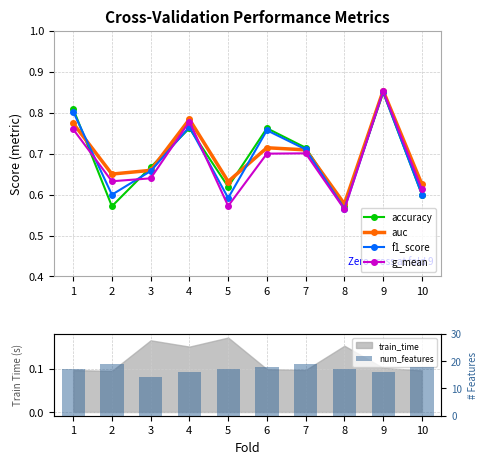

Which category has the lowest value in the accuracy series?

2